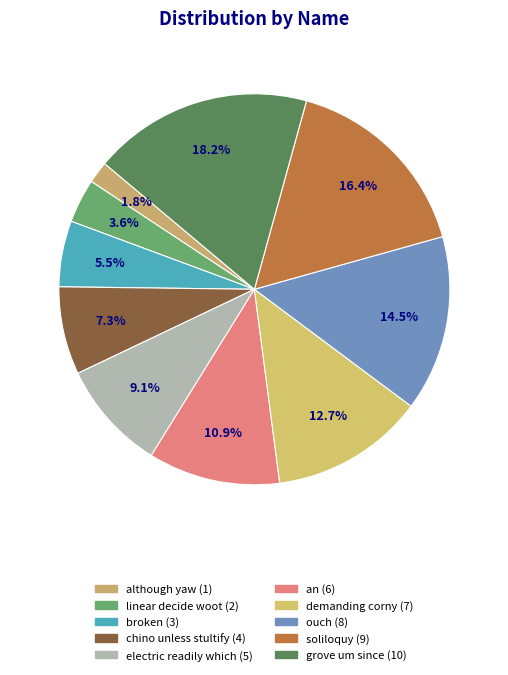

Is it true that linear decide woot is 1% of the pie?

False